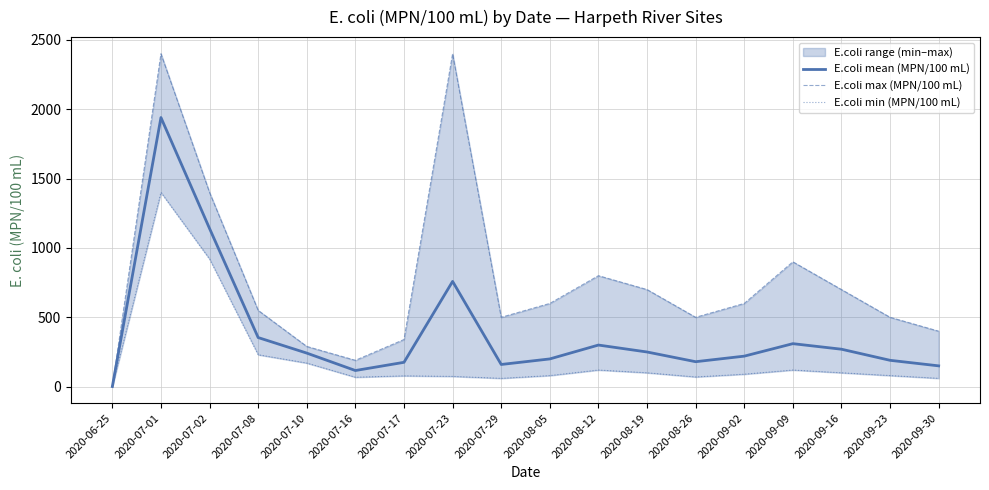

Read the E.coli max (MPN/100 mL) value at 2020-07-16.

190.0